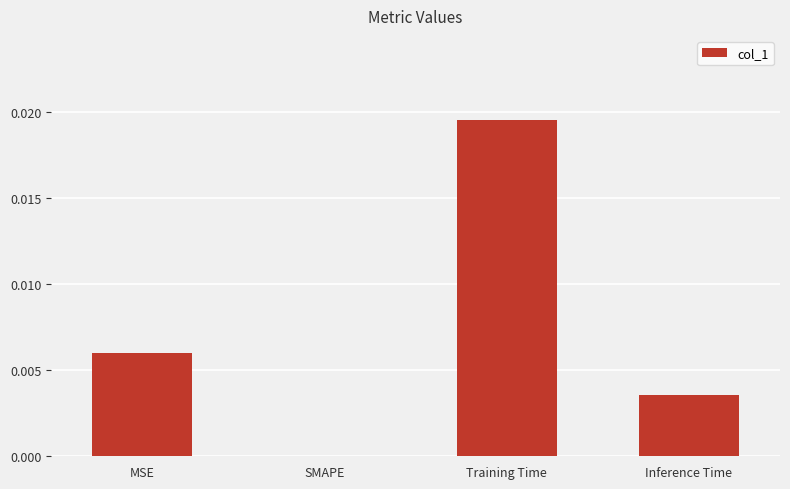

At which category does the chart reach its peak across all series?

Training Time